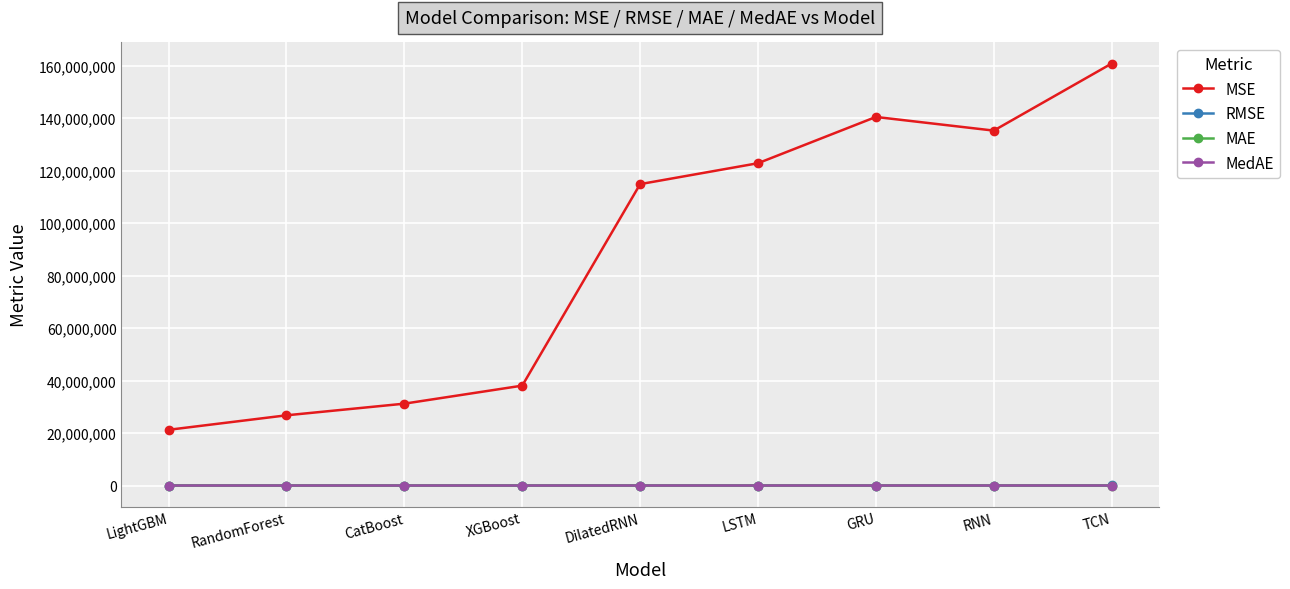

What is the maximum value for MSE?

160800808.6